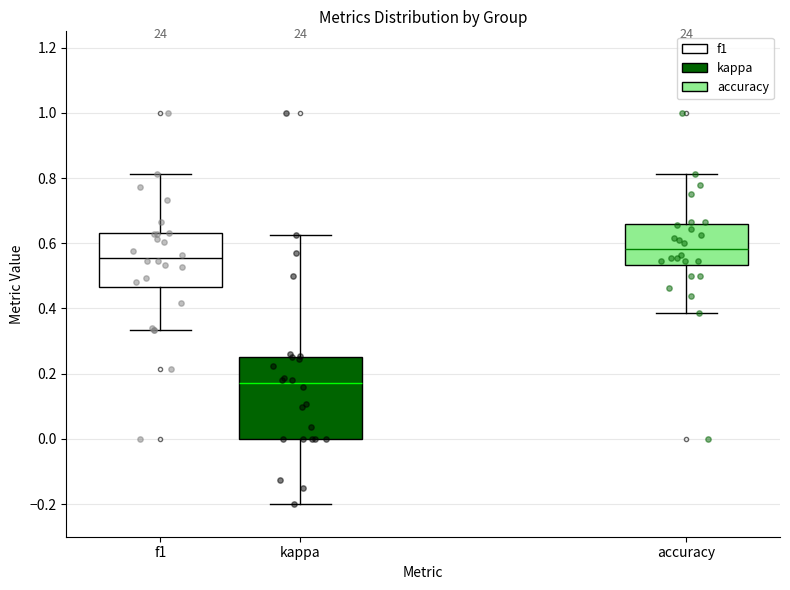

Where does the median line of the box for kappa sit on the y-axis? The values are not printed on the chart, so give them approximately, as read against the axis.

0.18